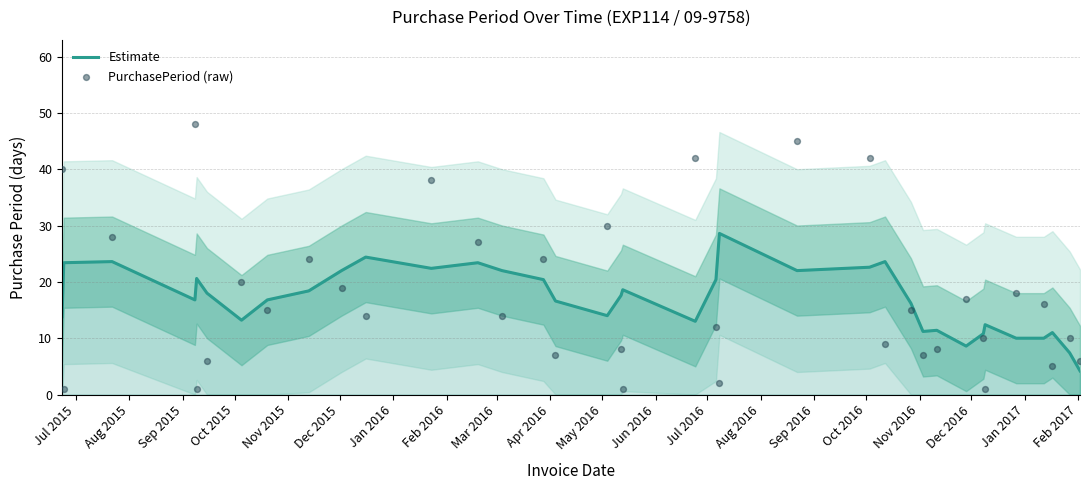

At how many categories does at least one series exceed 43?

2